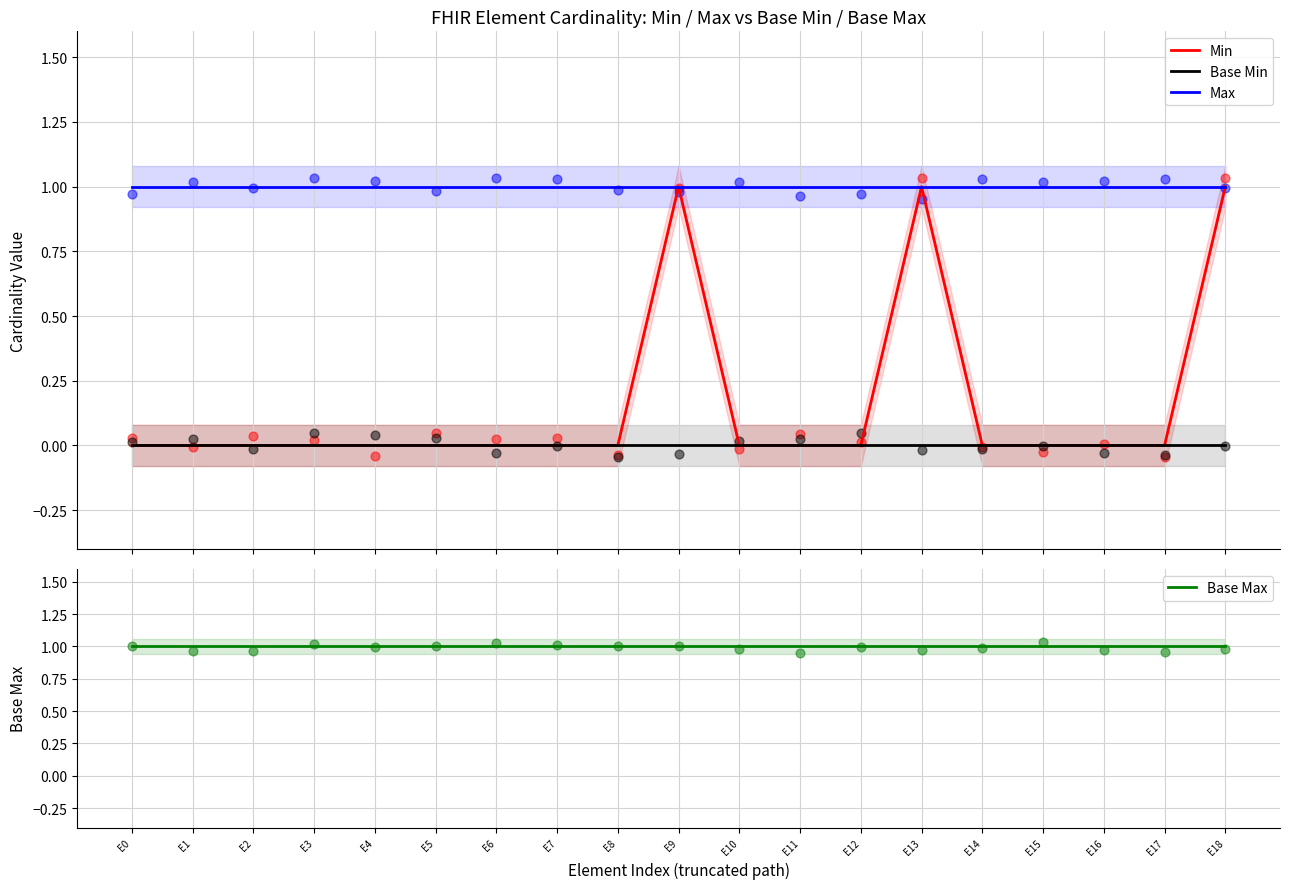

Which series contains the highest Y value?

Min